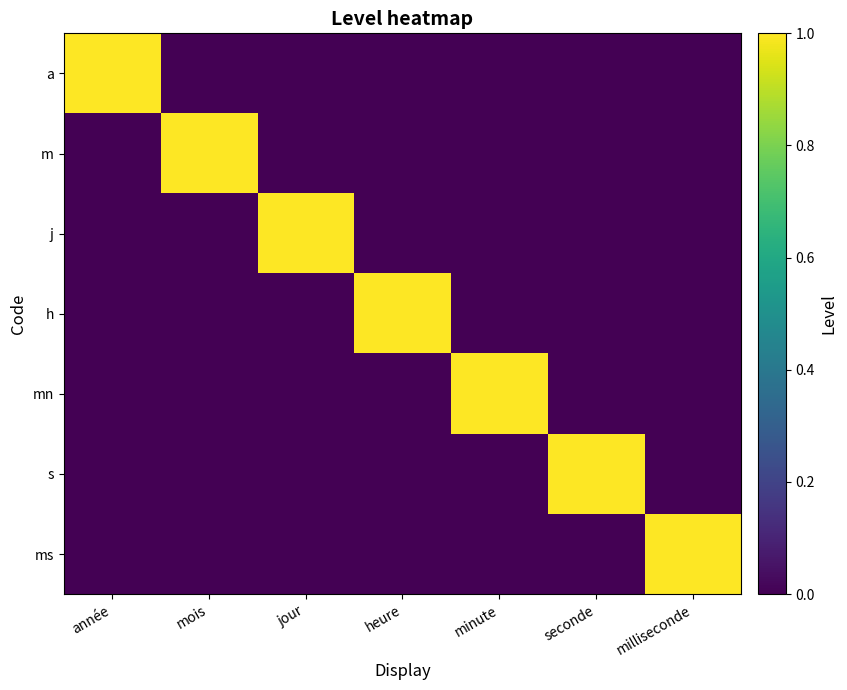

Rank the series at année from highest to lowest value.

a, m, j, h, mn, s, ms